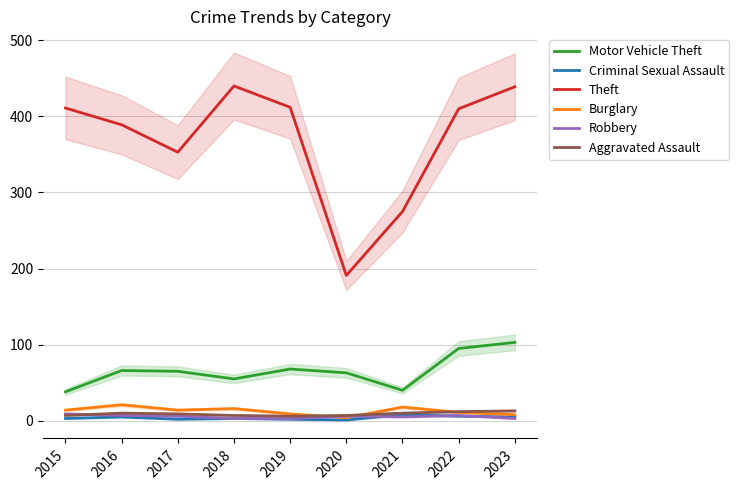

Which series changed the most between 2017 and 2021?

Theft